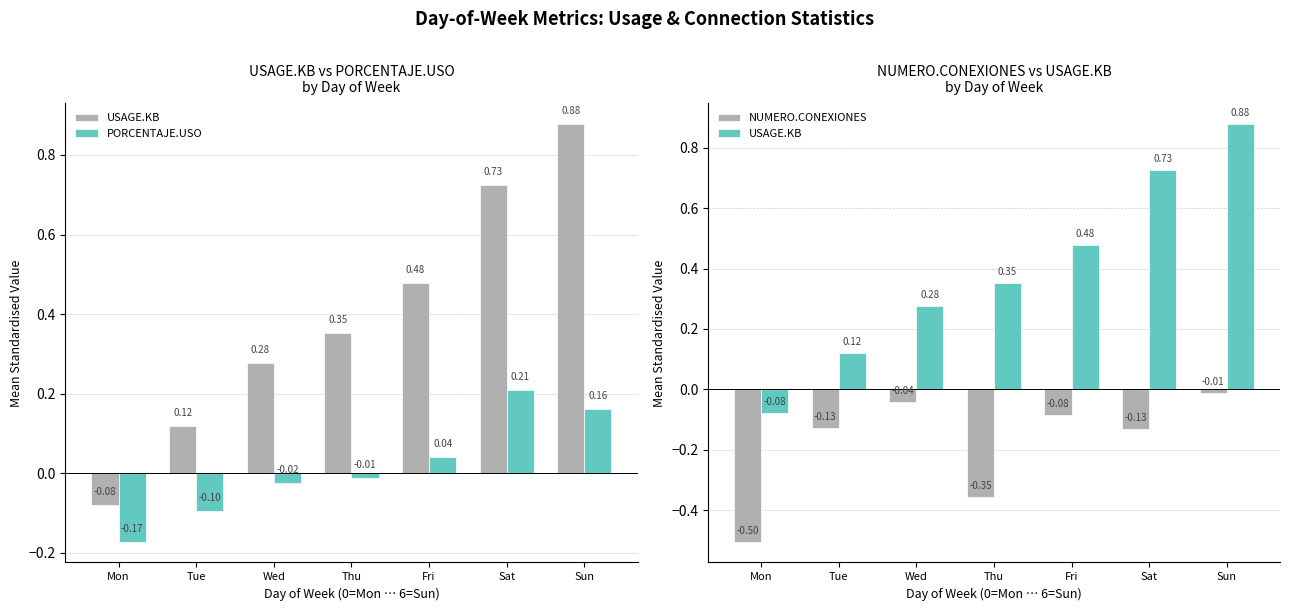

What is the difference between the PORCENTAJE.USO values at Thu and Sat?

0.2